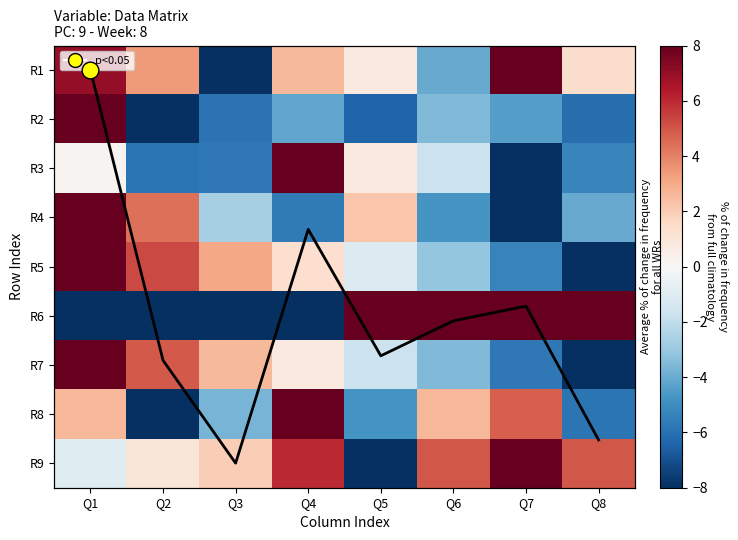

At which category does the chart reach its minimum across all series?

Q3